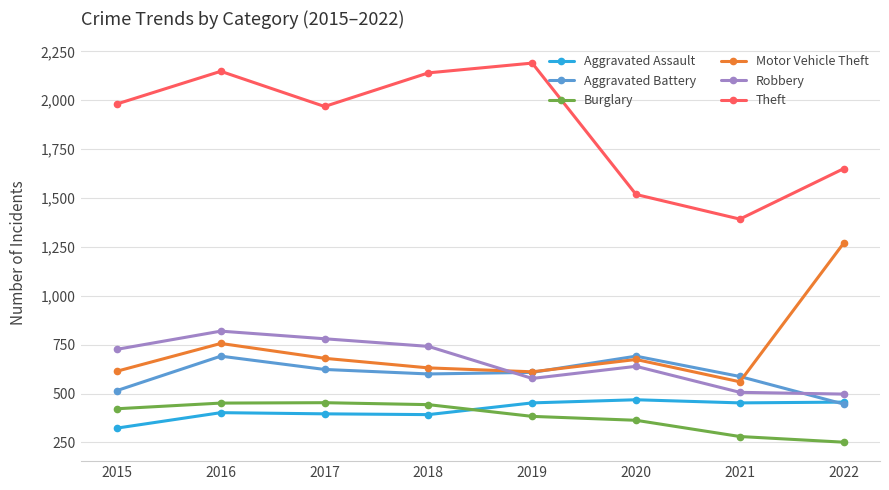

How many values in the Aggravated Battery series are below 608?

4